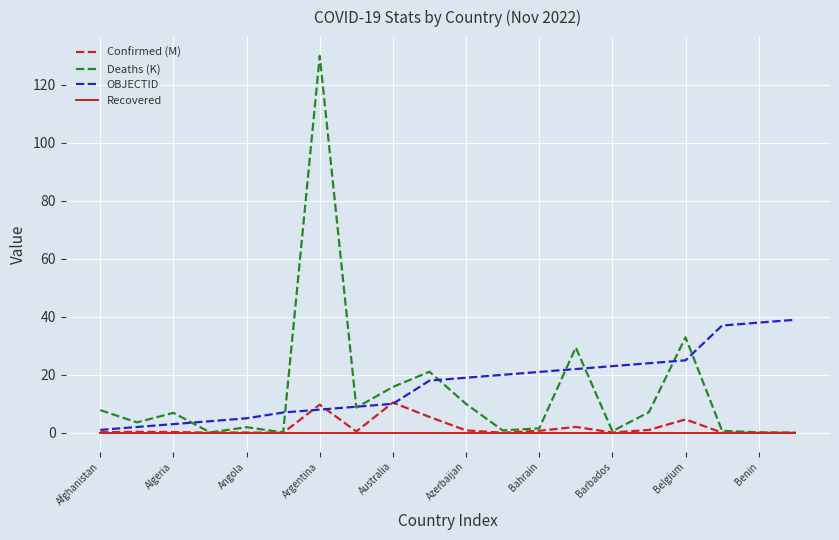

List the series in order of their peak value, highest first.

Deaths (K), OBJECTID, Confirmed (M), Recovered